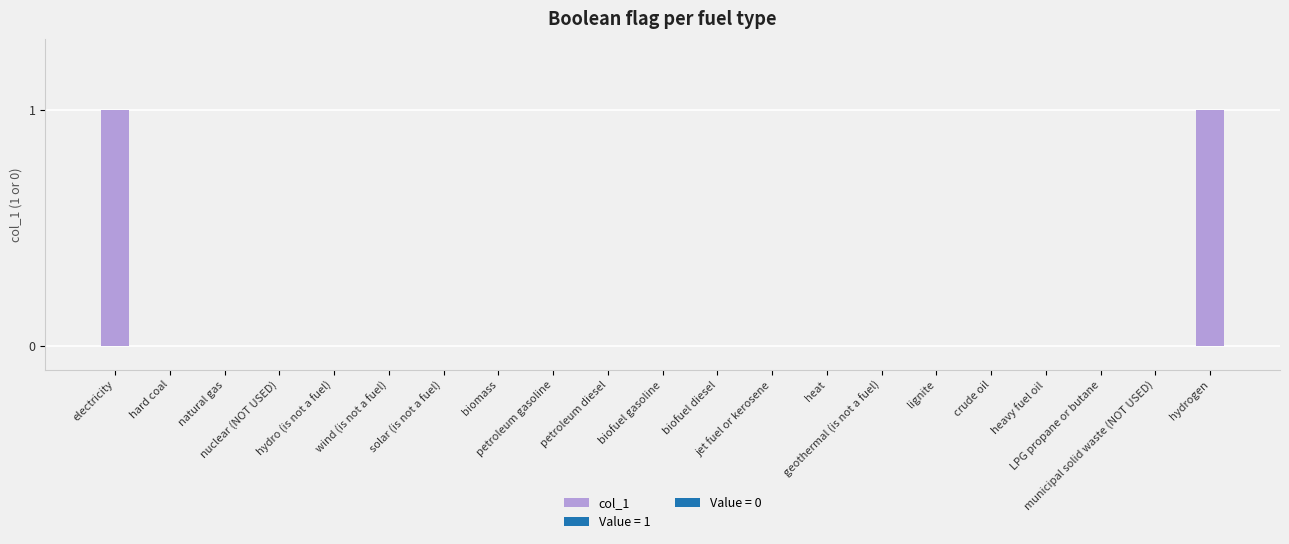

How many data points does each series have?

21